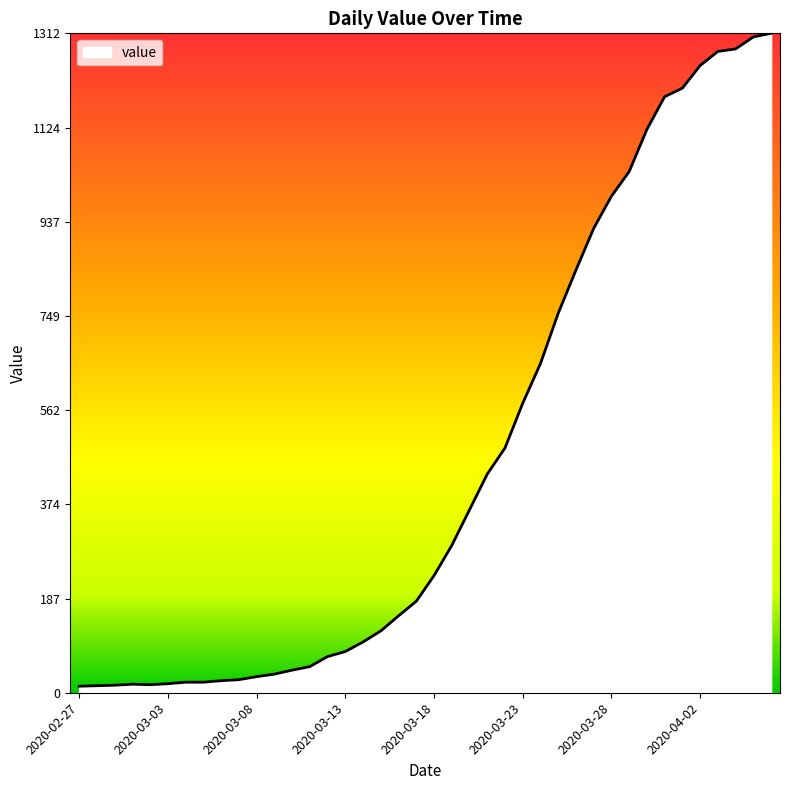

What is the greatest value displayed?

1312